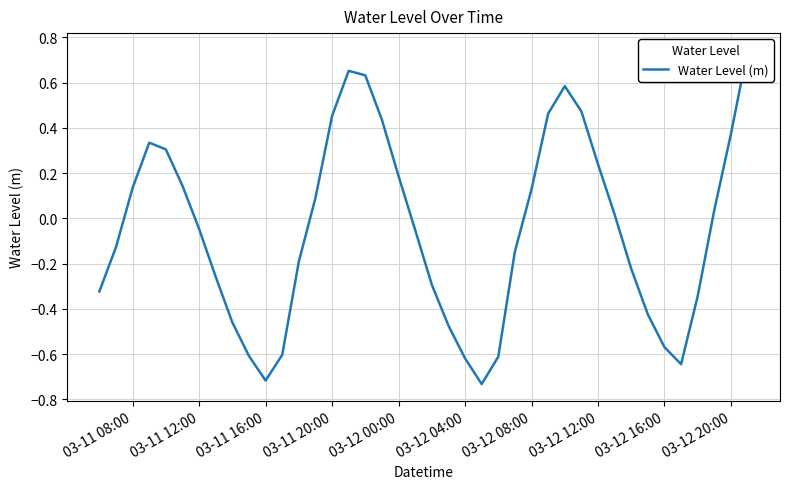

What is the greatest value displayed?

0.7